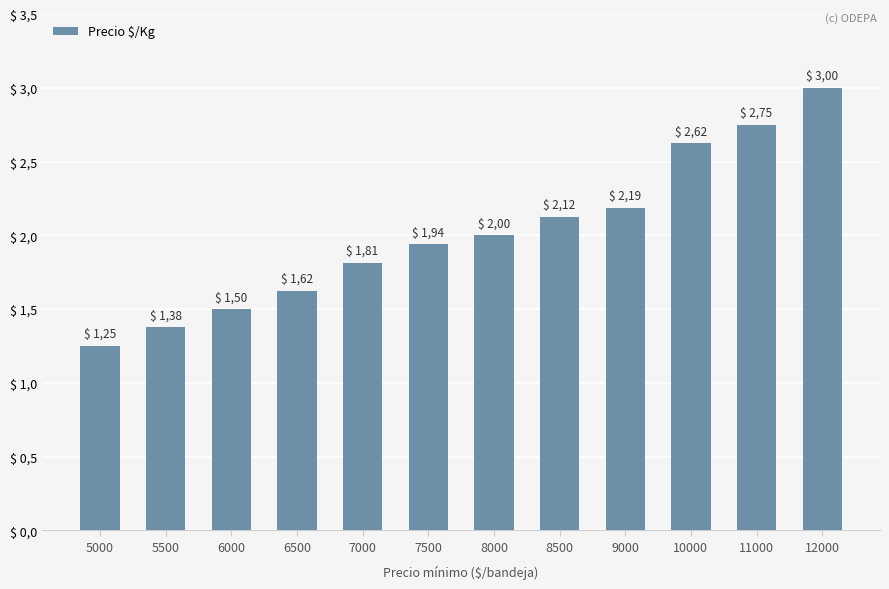

At which category does the chart reach its minimum across all series?

5000